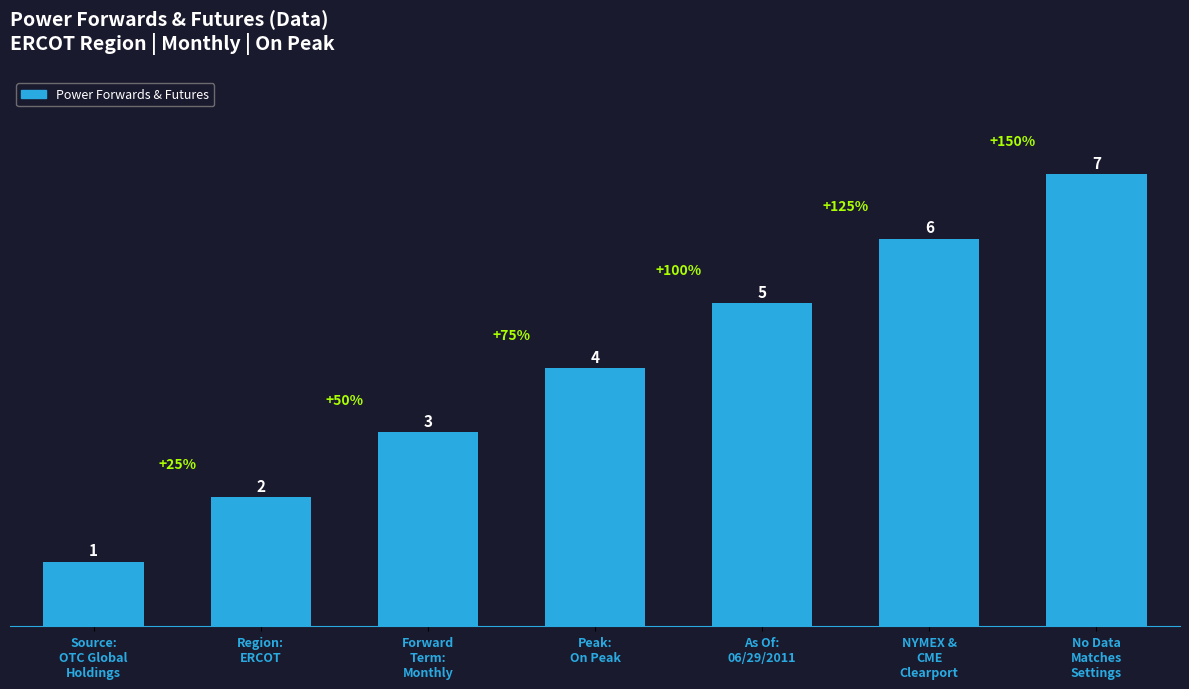

Reading left to right, what are all the values shown in this chart?

1	2	3	4	5	6	7